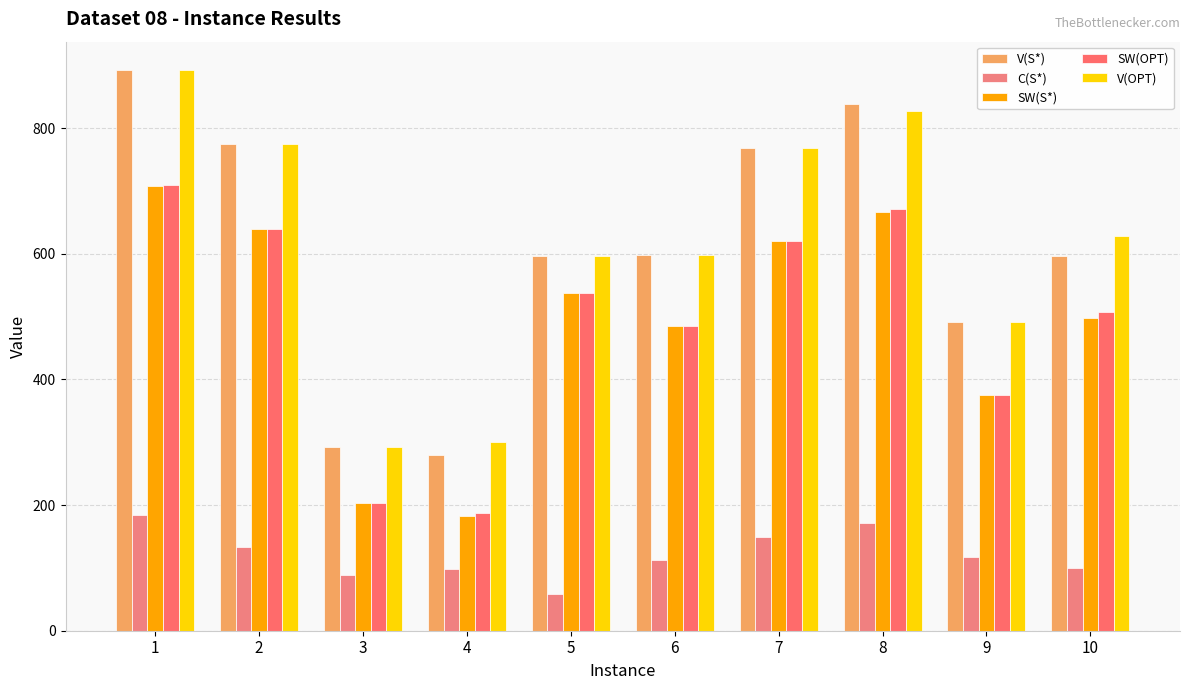

List the labels in order of SW(S*) value, smallest first.

4, 3, 9, 6, 10, 5, 7, 2, 8, 1